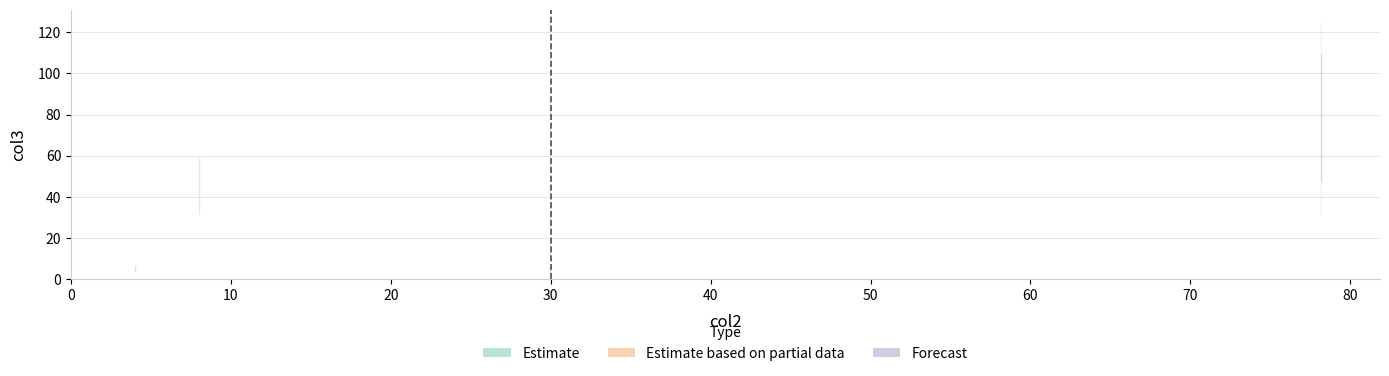

How many data points does each series have?

3